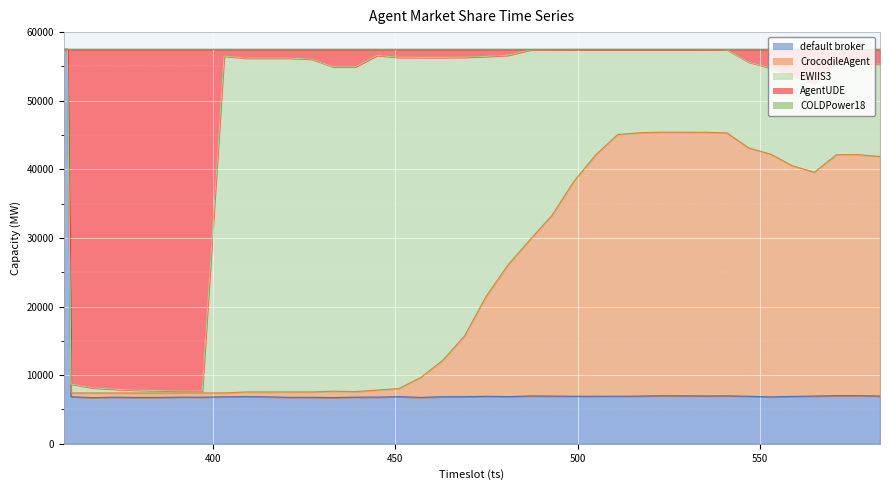

Reading left to right, extract all data points from this chart.

default broker: 359=57510	360=57510	361=6859	367=6729	373=6795	379=6752	385=6753	391=6806	397=6796	403=6844	409=6881	415=6838	421=6775	427=6773	433=6736	439=6795	445=6806	451=6869	457=6760	463=6860	469=6860	475=6926	481=6880	487=6968	493=6952	499=6927	505=6928	511=6930	517=6952	523=6995	529=6984	535=6970	541=6983	547=6927	553=6830	559=6908	565=6956	571=7005	577=7004	583=6957
CrocodileAgent: 359=0	360=0	361=551	367=680	373=611	379=652	385=655	391=600	397=610	403=567	409=671	415=714	421=779	427=779	433=927	439=809	445=1021	451=1181	457=2914	463=5303	469=8867	475=14635	481=19248	487=22797	493=26355	499=31324	505=35188	511=38143	517=38377	523=38417	529=38423	535=38430	541=38323	547=36179	553=35385	559=33597	565=32625	571=35111	577=35137	583=34913
EWIIS3: 359=0	360=0	361=1297	367=736	373=548	379=418	385=348	391=281	397=281	403=49092	409=48662	415=48659	421=48655	427=48514	433=47276	439=47335	445=48781	451=48270	457=46643	463=44152	469=40614	475=34898	481=30508	487=27650	493=24137	499=19223	505=15357	511=12400	517=12144	523=12062	529=12066	535=12070	541=12119	547=12516	553=12558	559=13208	565=12939	571=13470	577=13300	583=13464
AgentUDE: 359=0	360=0	361=48803	367=49365	373=49556	379=49688	385=49754	391=49823	397=49823	403=1007	409=1296	415=1299	421=1301	427=1444	433=2571	439=2571	445=902	451=1190	457=1193	463=1195	469=1169	475=1051	481=874	487=95	493=66	499=36	505=37	511=37	517=37	523=36	529=37	535=40	541=85	547=1888	553=2737	559=3797	565=4990	571=1924	577=2069	583=2176
COLDPower18: 359=0	360=0	361=0	367=0	373=0	379=0	385=0	391=0	397=0	403=0	409=0	415=0	421=0	427=0	433=0	439=0	445=0	451=0	457=0	463=0	469=0	475=0	481=0	487=0	493=0	499=0	505=0	511=0	517=0	523=0	529=0	535=0	541=0	547=0	553=0	559=0	565=0	571=0	577=0	583=0